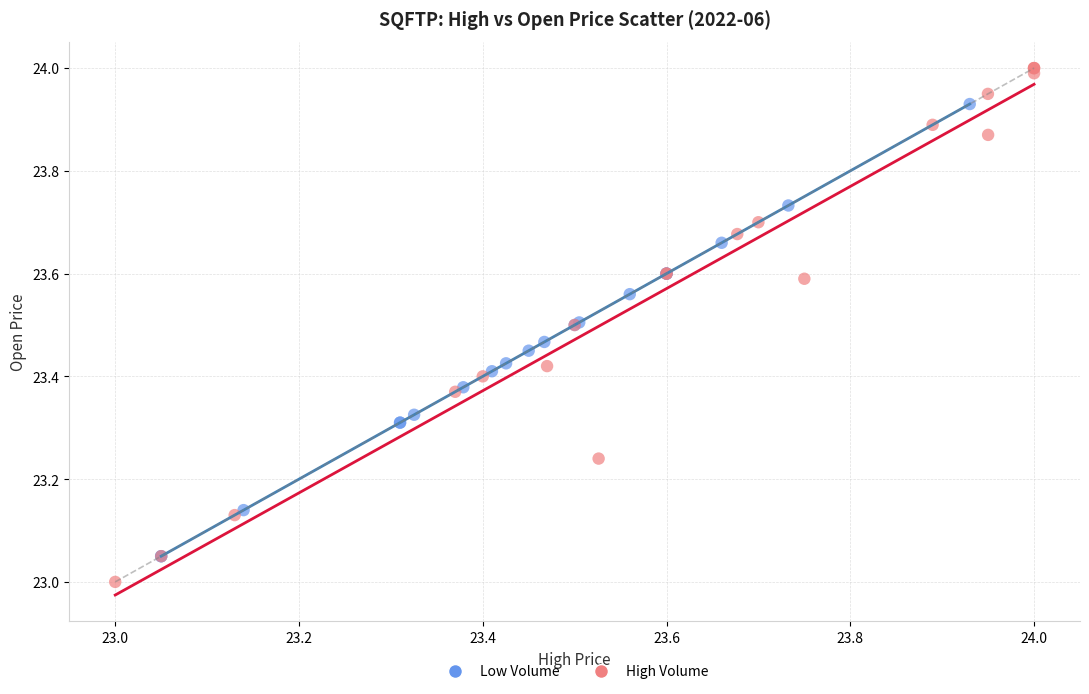

Which series contains the highest Y value?

High Volume